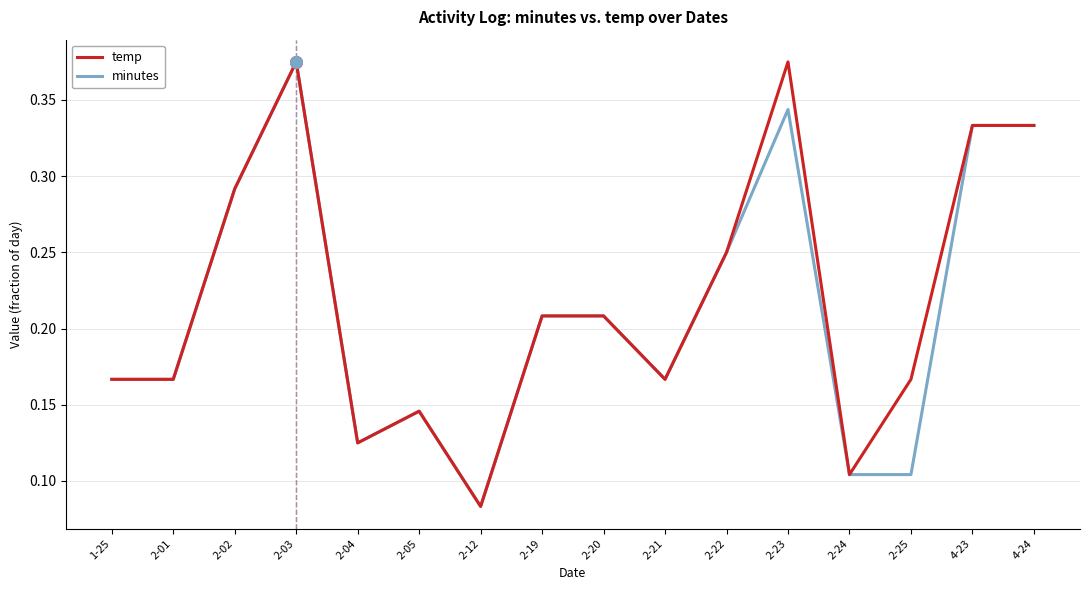

At which label is minutes closest to 0?

2-12